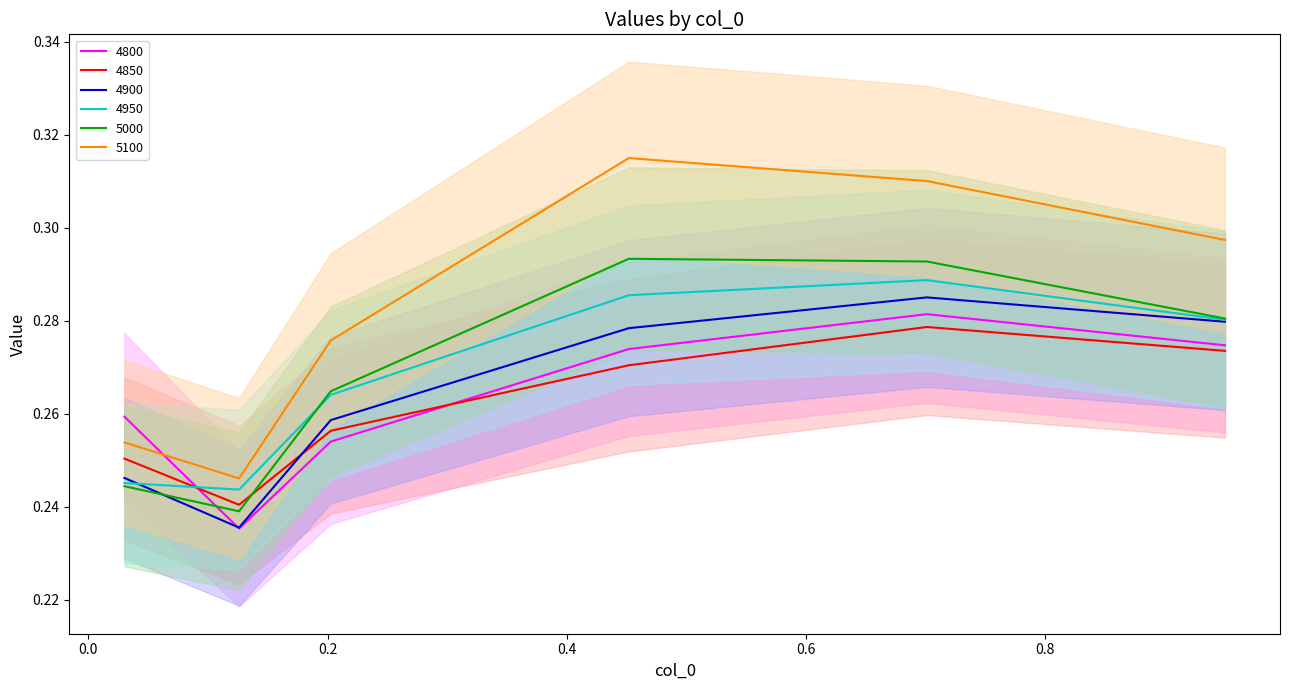

What is the average value of the 4850 series?

0.3